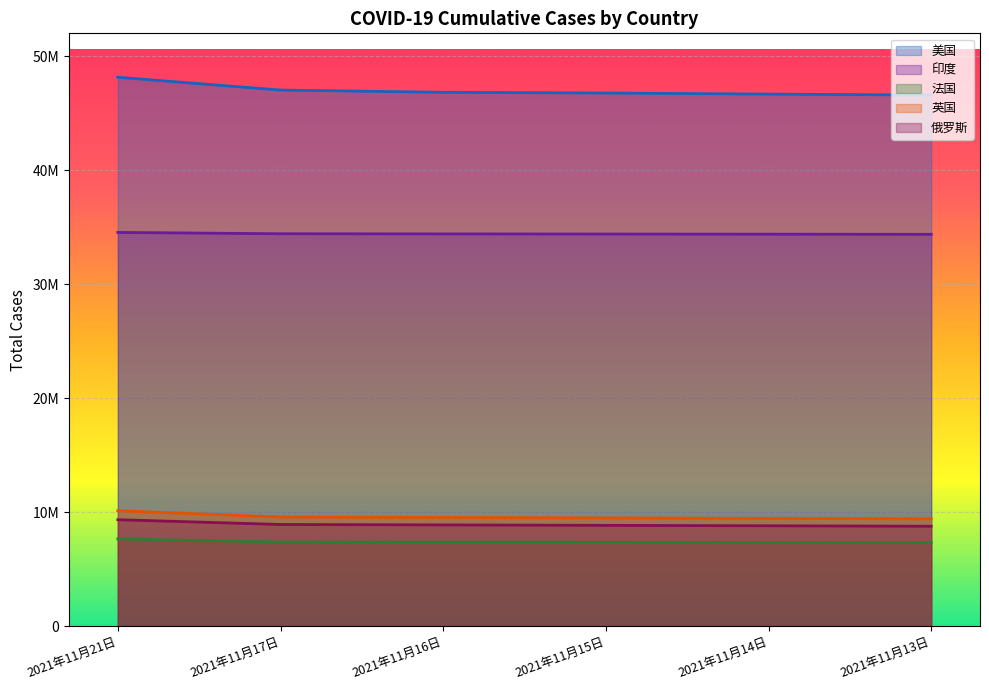

Which series has the widest spread of values?

美国